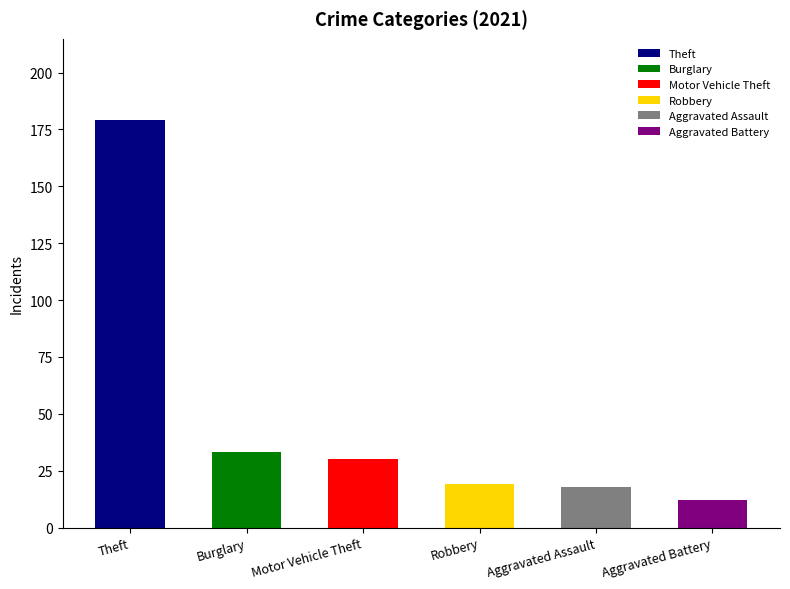

Which label corresponds to the smallest value in the chart?

Aggravated Battery